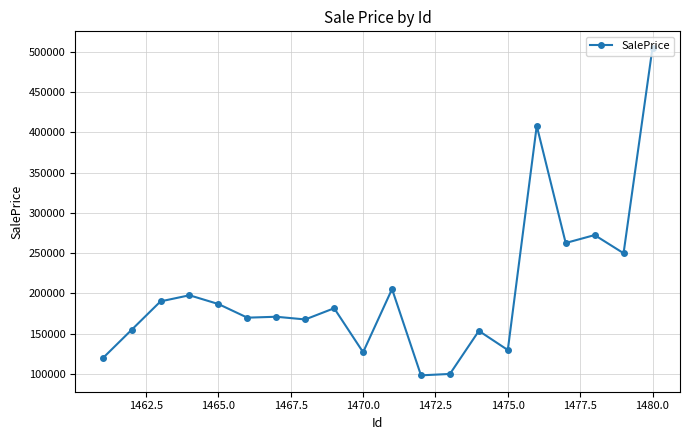

What is the minimum value shown in the chart?

98211.2